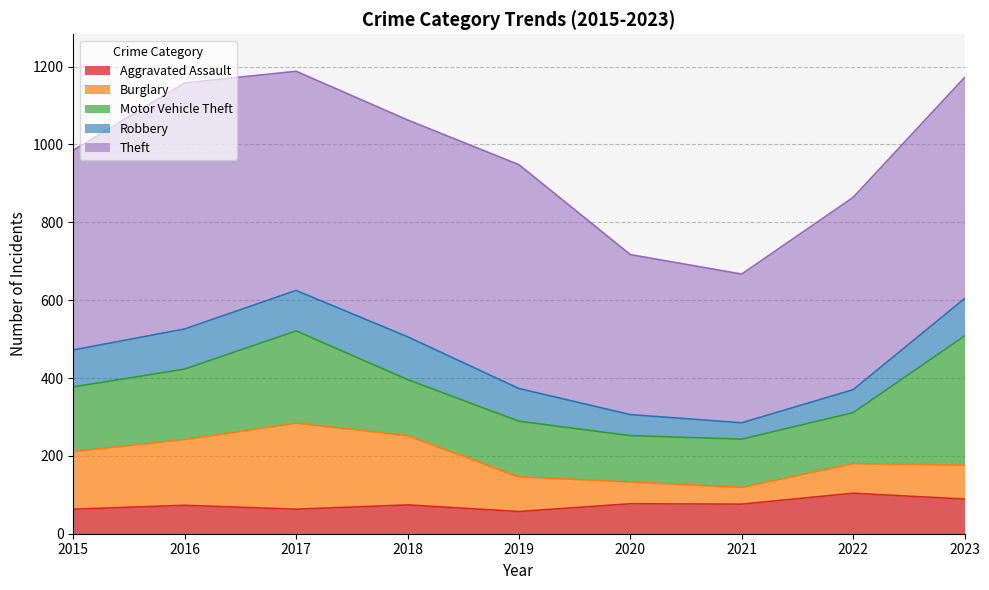

Which series has the widest spread of values?

Theft